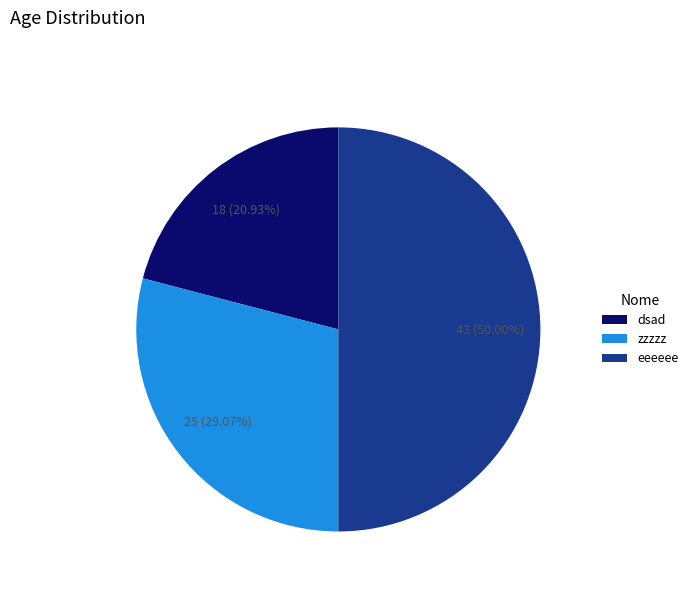

Which has a higher value, eeeeee or zzzzz?

eeeeee